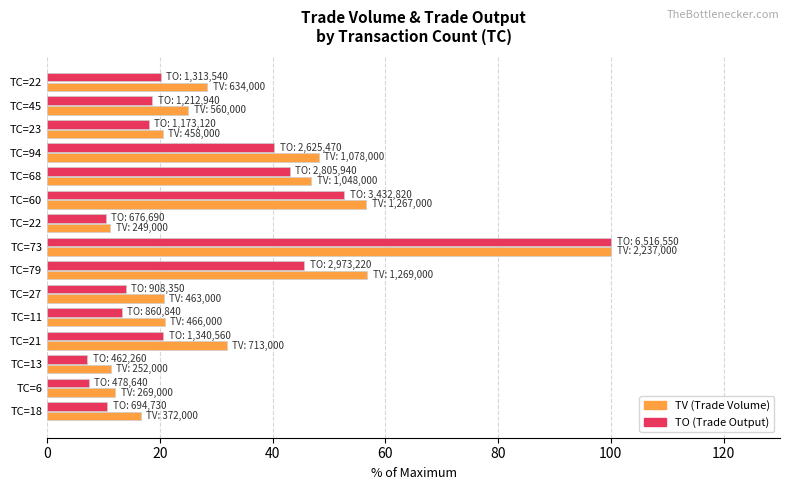

How many series are shown in this chart?

2